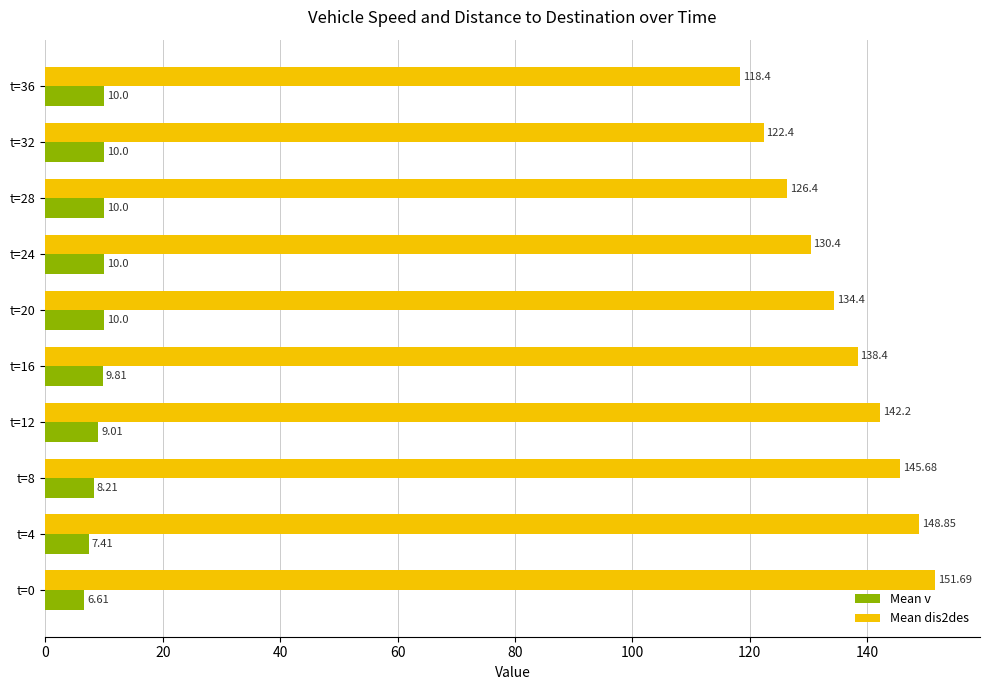

At how many categories does at least one series exceed 102?

10